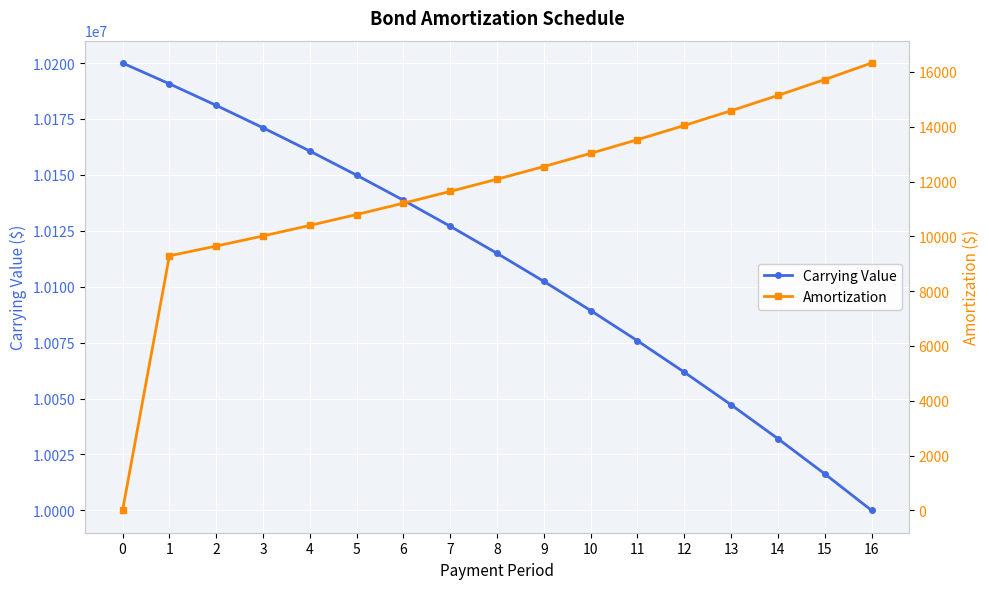

True or false: Amortization has a value of 9289.1 at 1.

True